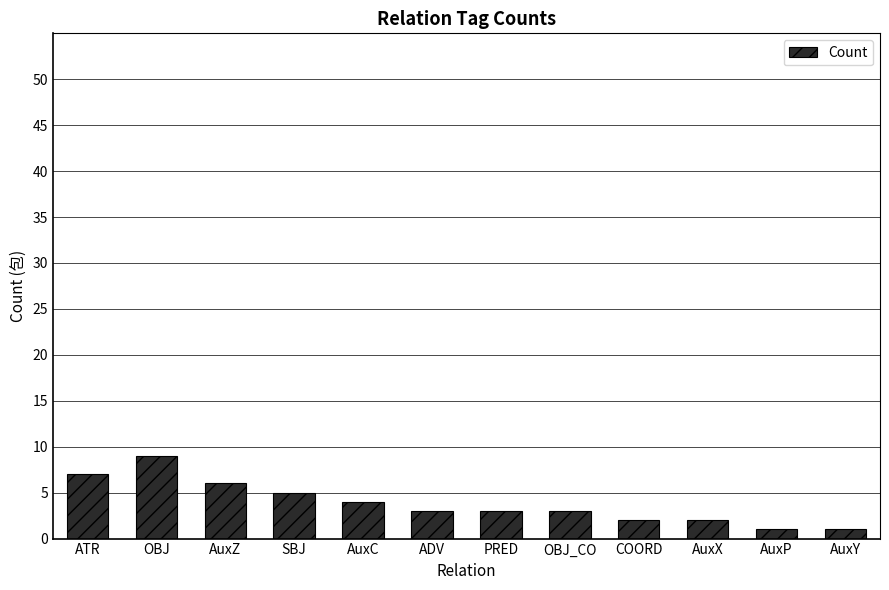

Between ADV and AuxP, which is larger?

ADV